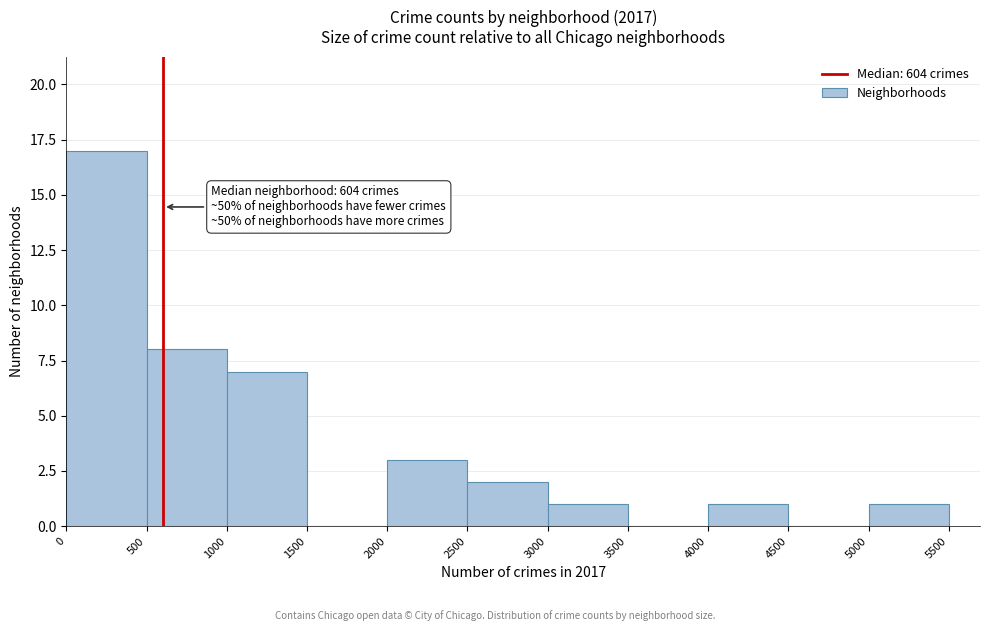

Which range on the x-axis has the tallest bar?

0 to 500